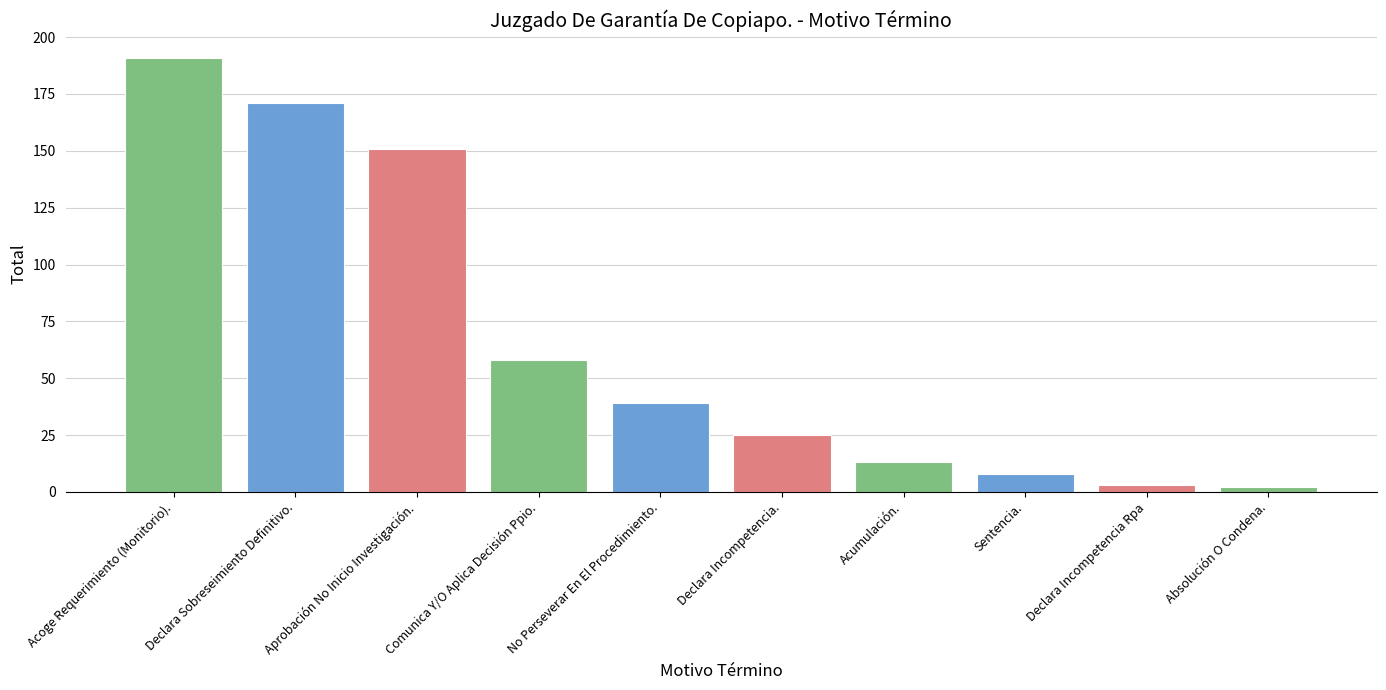

The chart shows a value of 8 at Sentencia.. True or false?

True